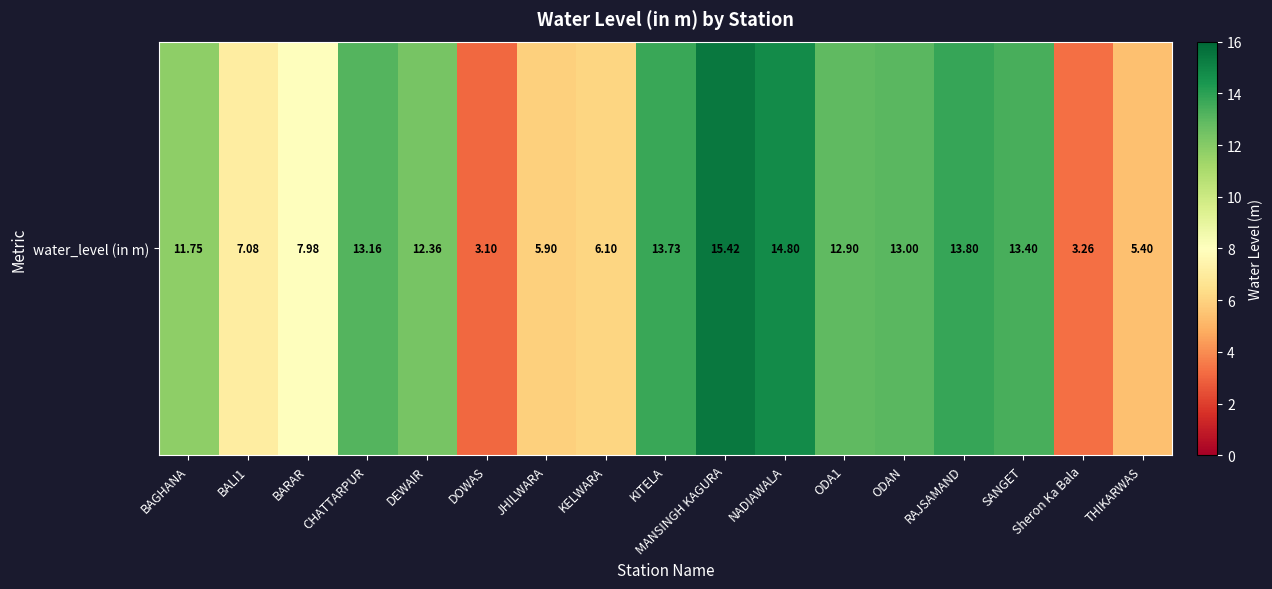

How many categories are shown in the chart?

17